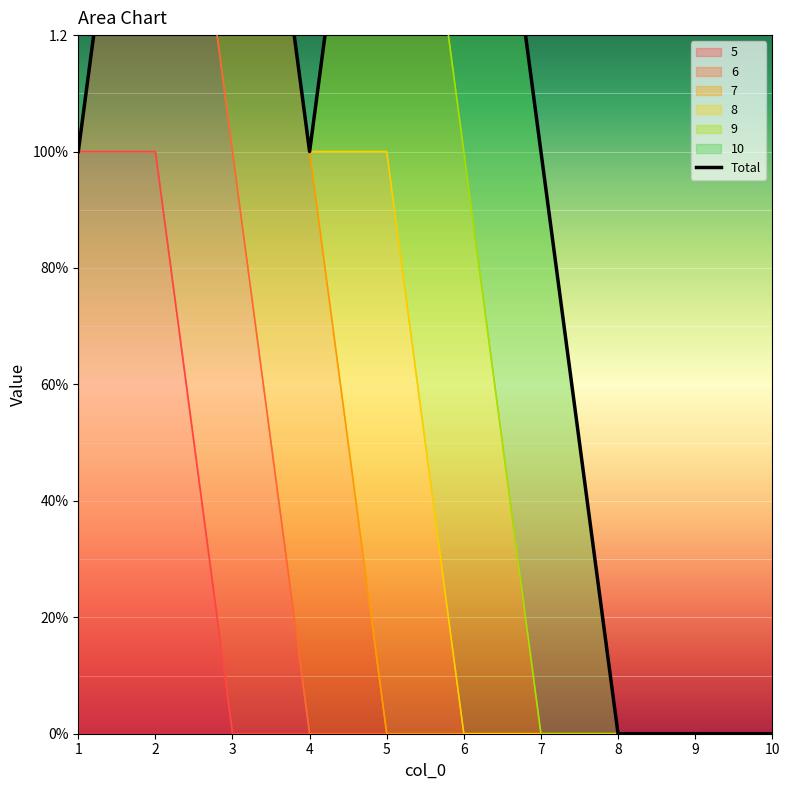

True or false: there are more than 0 points higher than both neighbors.

False